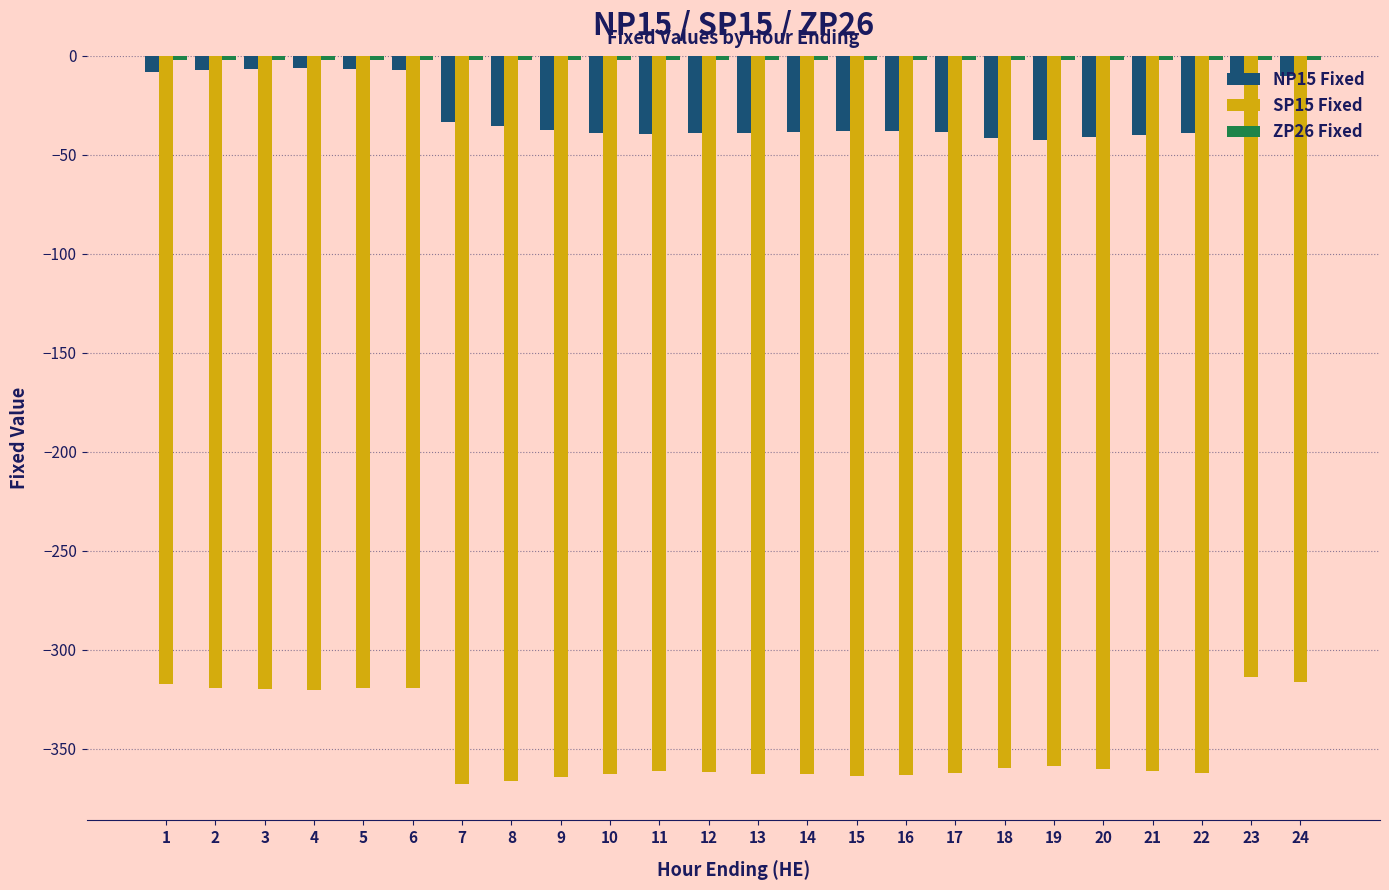

What is the spread (max minus min) of values at 9?

362.0